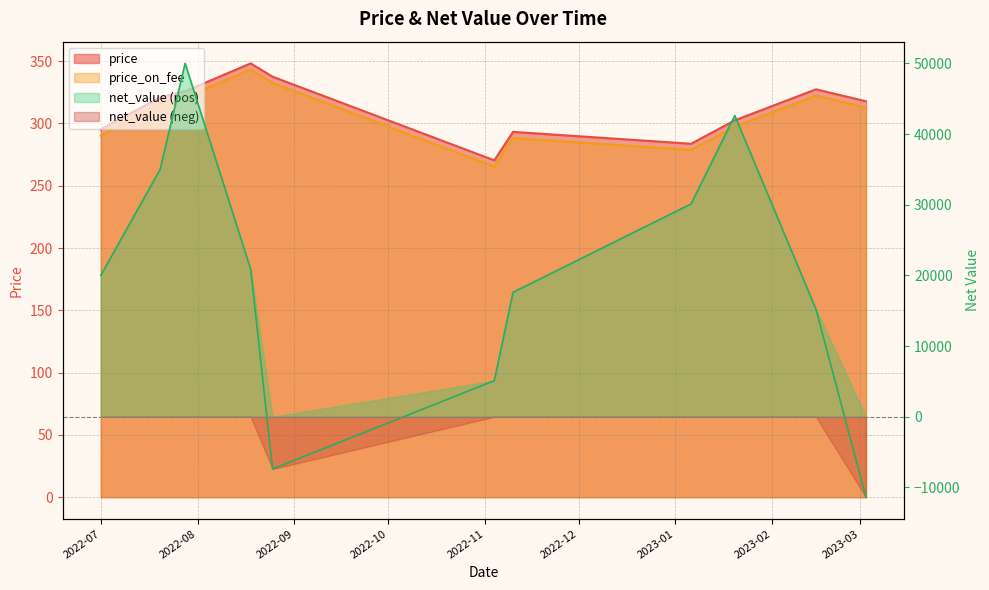

How many interior local valleys does the net_value series have?

1